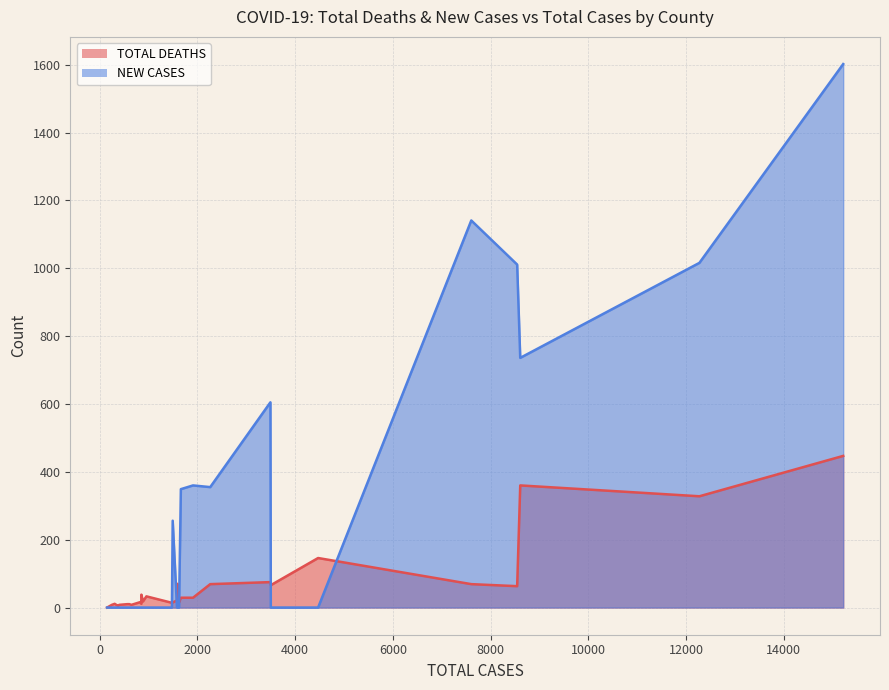

How many series are shown in this chart?

2